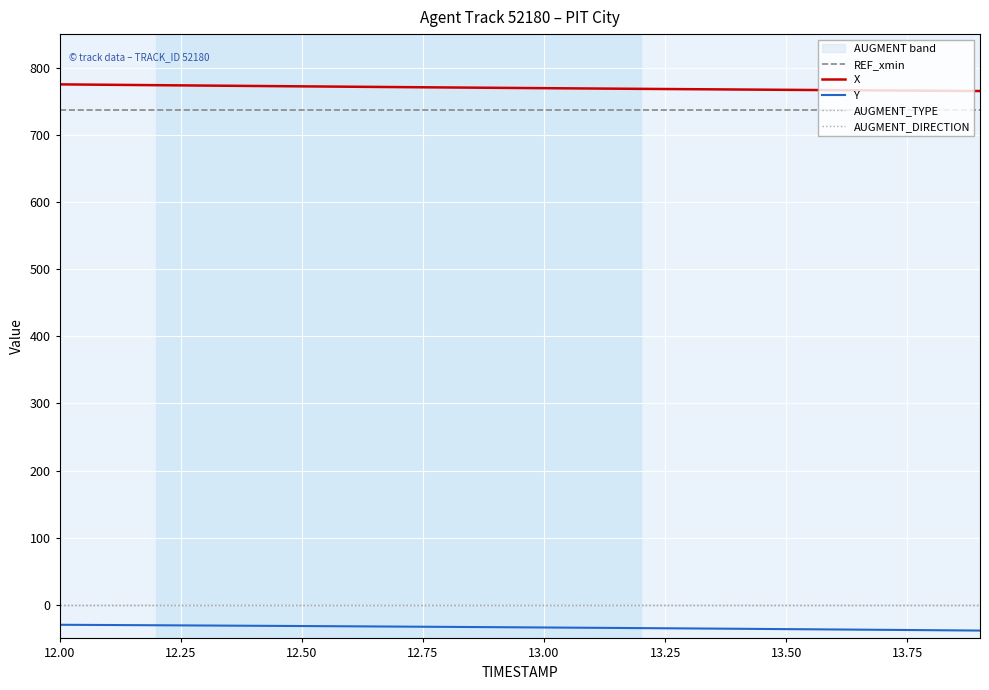

True or false: X and AUGMENT_DIRECTION cross at least once.

False